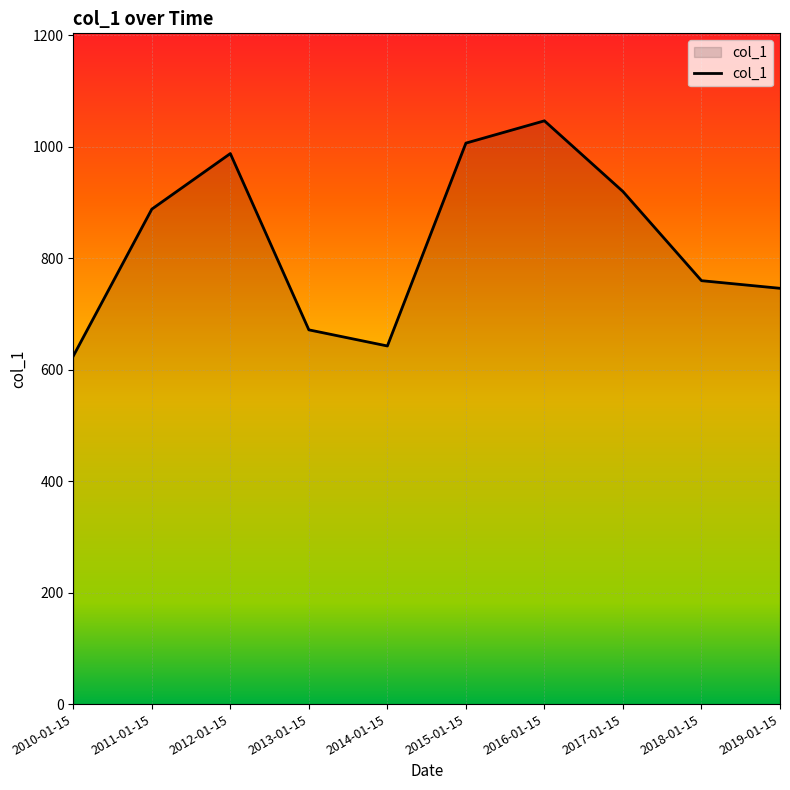

How many lines are shown in the chart?

1